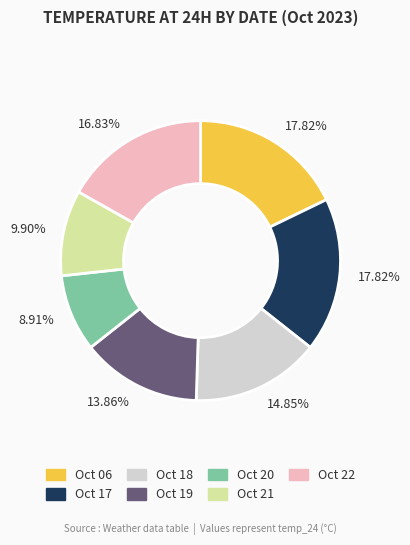

Is there any slice that represents more than half of the pie?

No